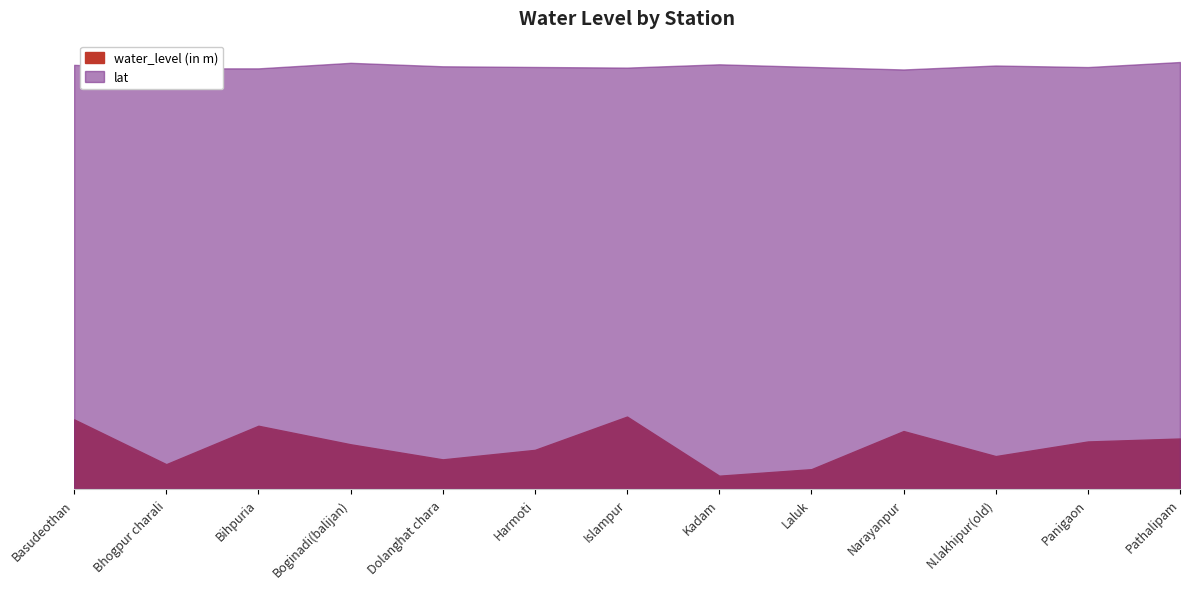

What is the label of the 3rd point from the right?

N.lakhipur(old)